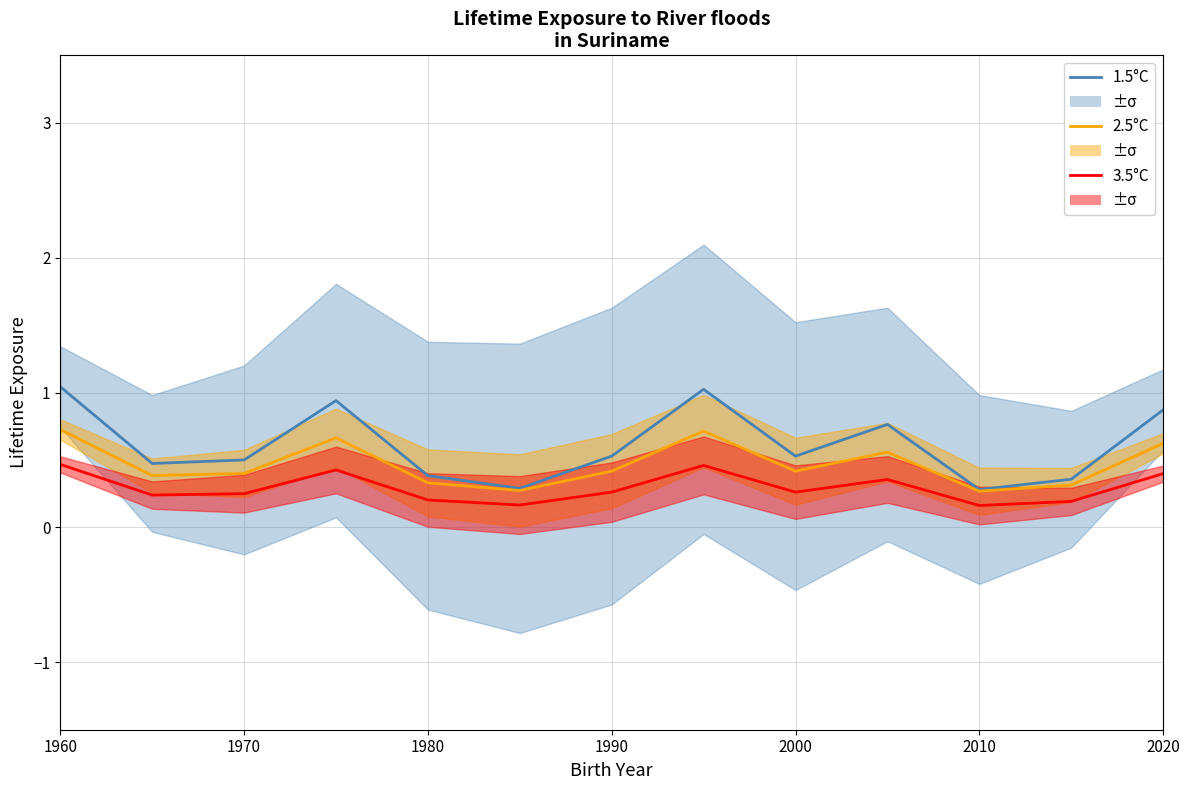

True or false: 1.5°C and 3.5°C intersect in this chart.

False